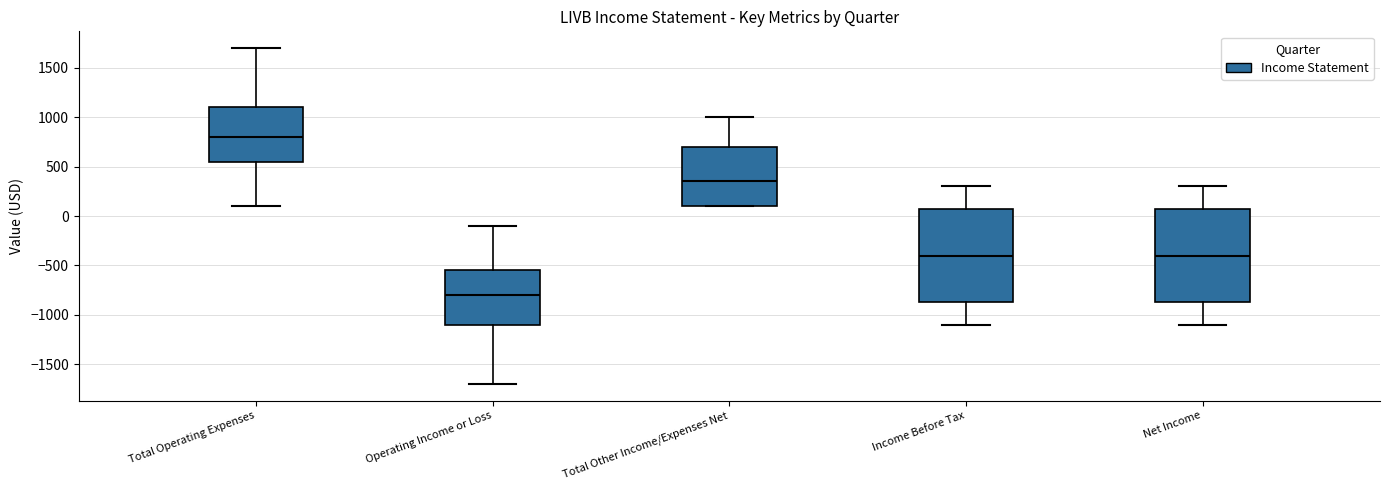

Reading left to right, read every box against the y-axis: the position of its median line, the range the box covers, and the ends of its whiskers. The values are not printed on the chart, so give them approximately, as read against the axis.

Total Operating Expenses: median 800, box 550 to 1100, whiskers 100 to 1700
Operating Income or Loss: median -800, box -1100 to -550, whiskers -1700 to -100
Total Other Income/Expenses Net: median 350, box 100 to 700, whiskers 100 to 1000
Income Before Tax: median -400, box -850 to 100, whiskers -1100 to 300
Net Income: median -400, box -850 to 100, whiskers -1100 to 300